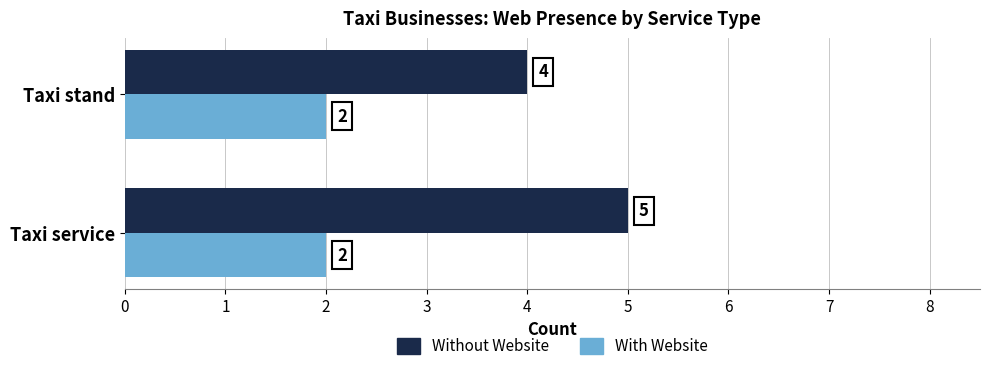

At which label is Without Website closest to 4?

Taxi stand